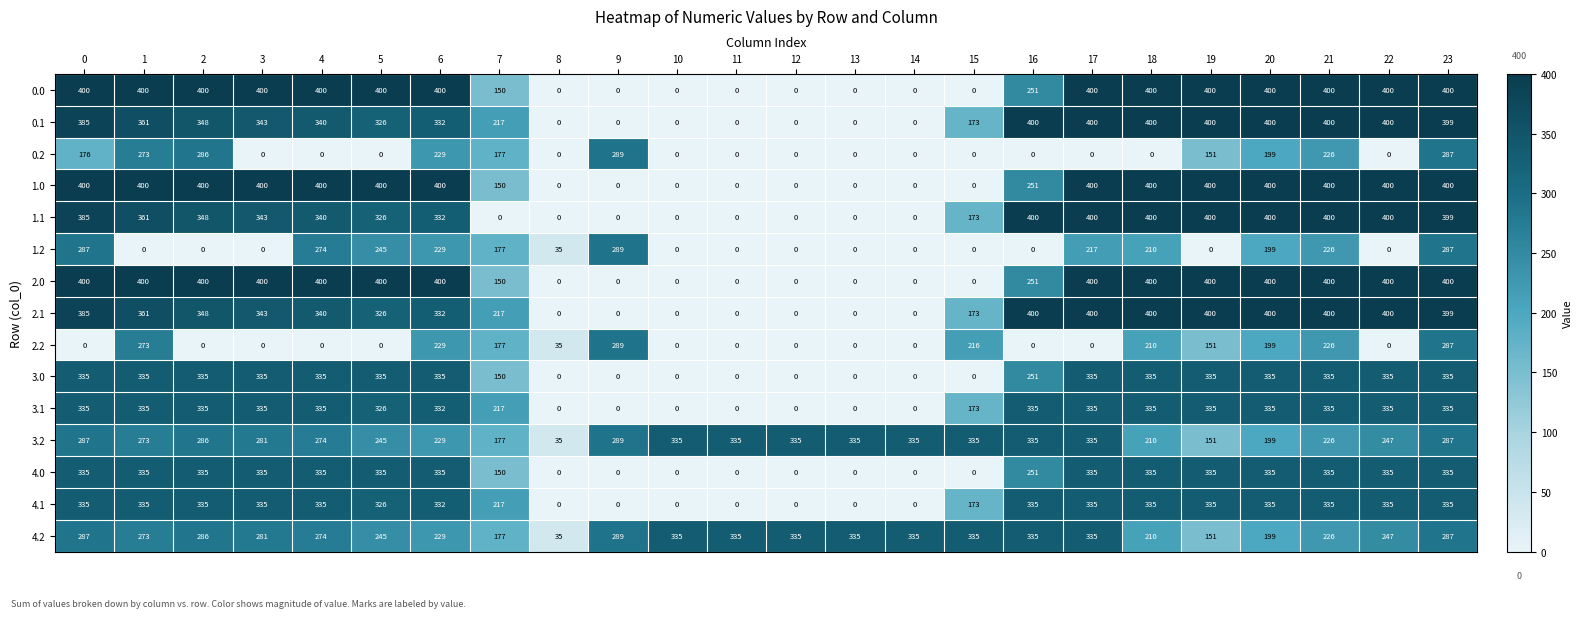

Where is 0.1 nearest to the value 200?

7